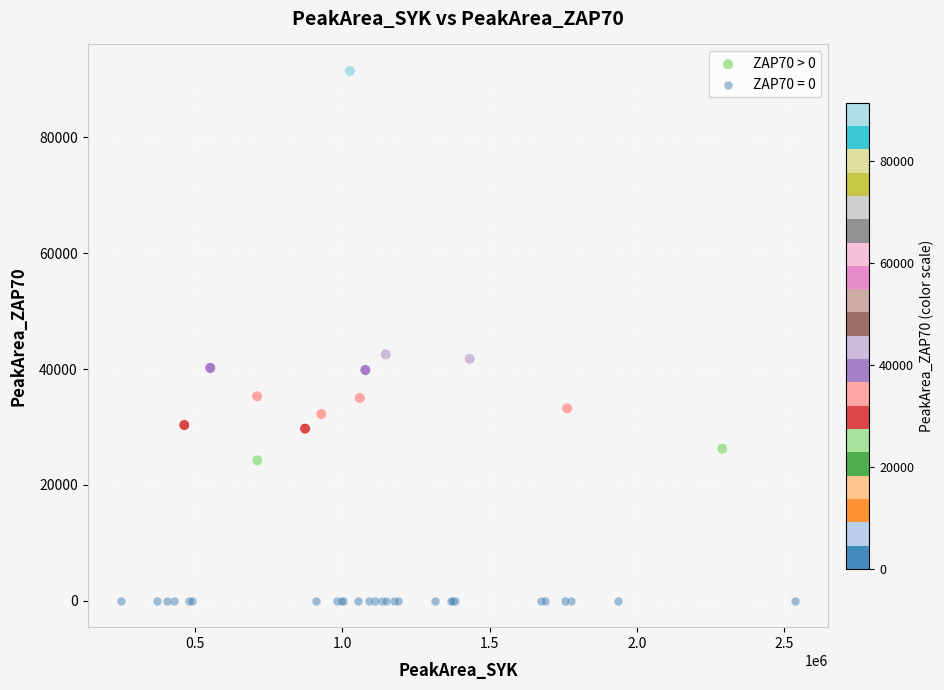

Which series reaches the minimum Y coordinate?

ZAP70 = 0